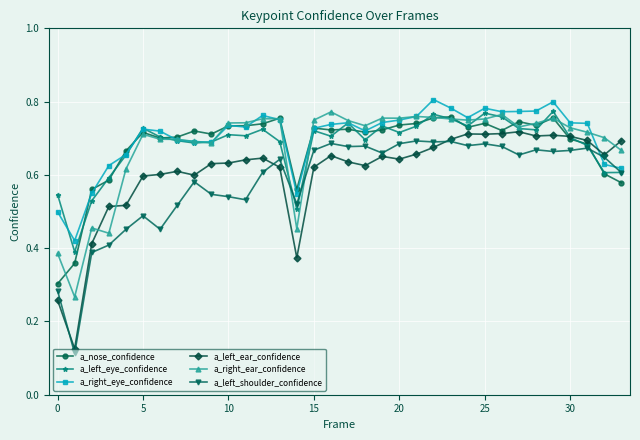

At how many categories does at least one series exceed 0?

34